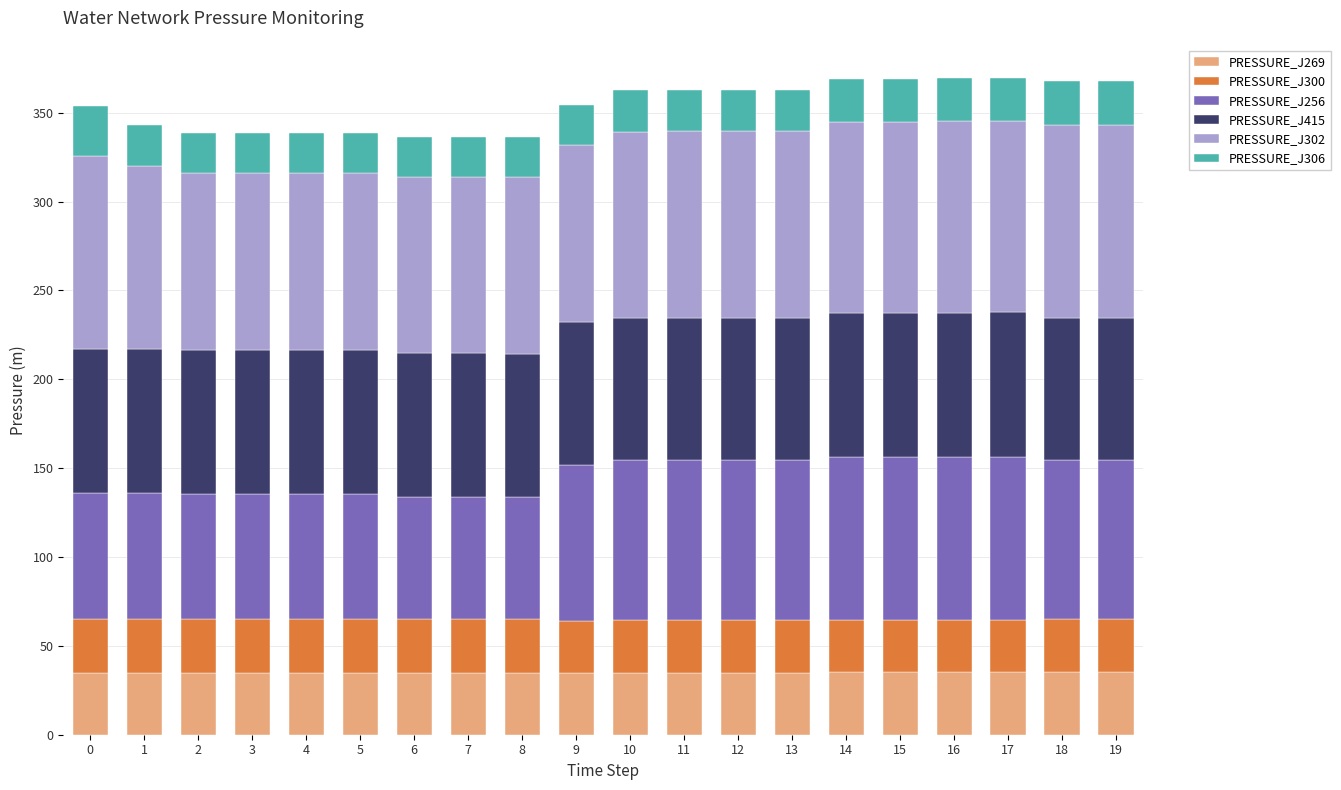

Are the bars grouped side by side (vs. stacked)?

No